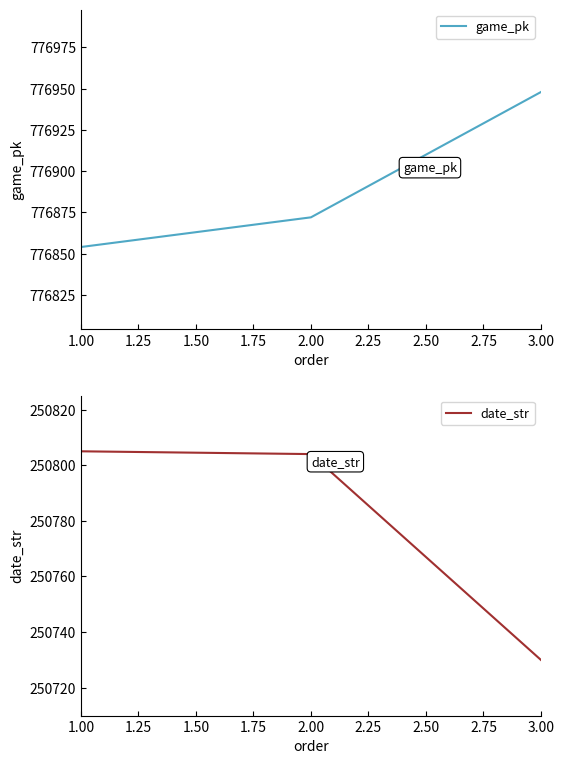

Count the number of categories in the chart.

3